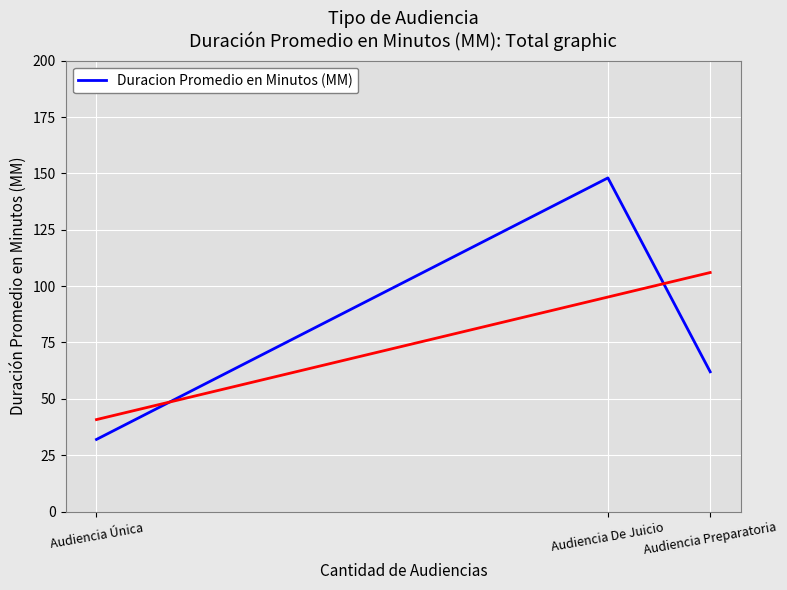

What value does the data have at Audiencia De Juicio, to the nearest 50?

150